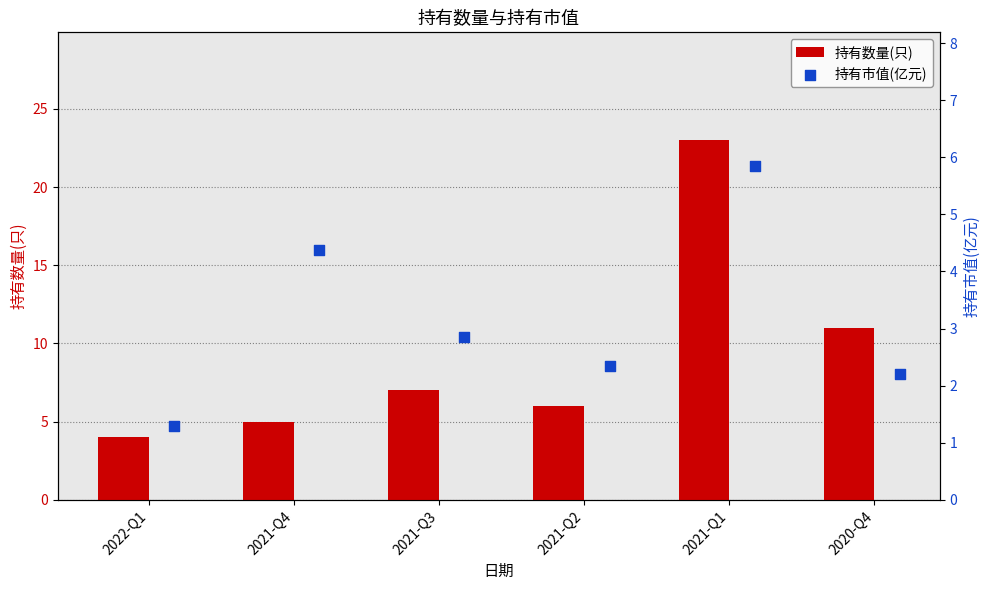

Which series has the largest total across all categories?

持有数量(只)